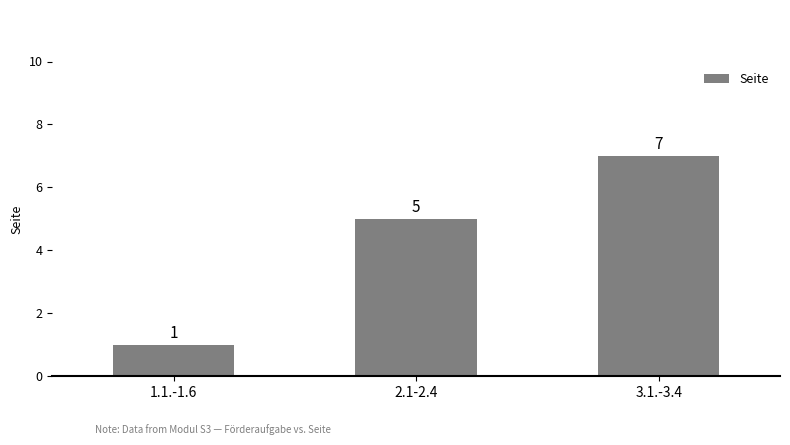

How many values are below 5?

1